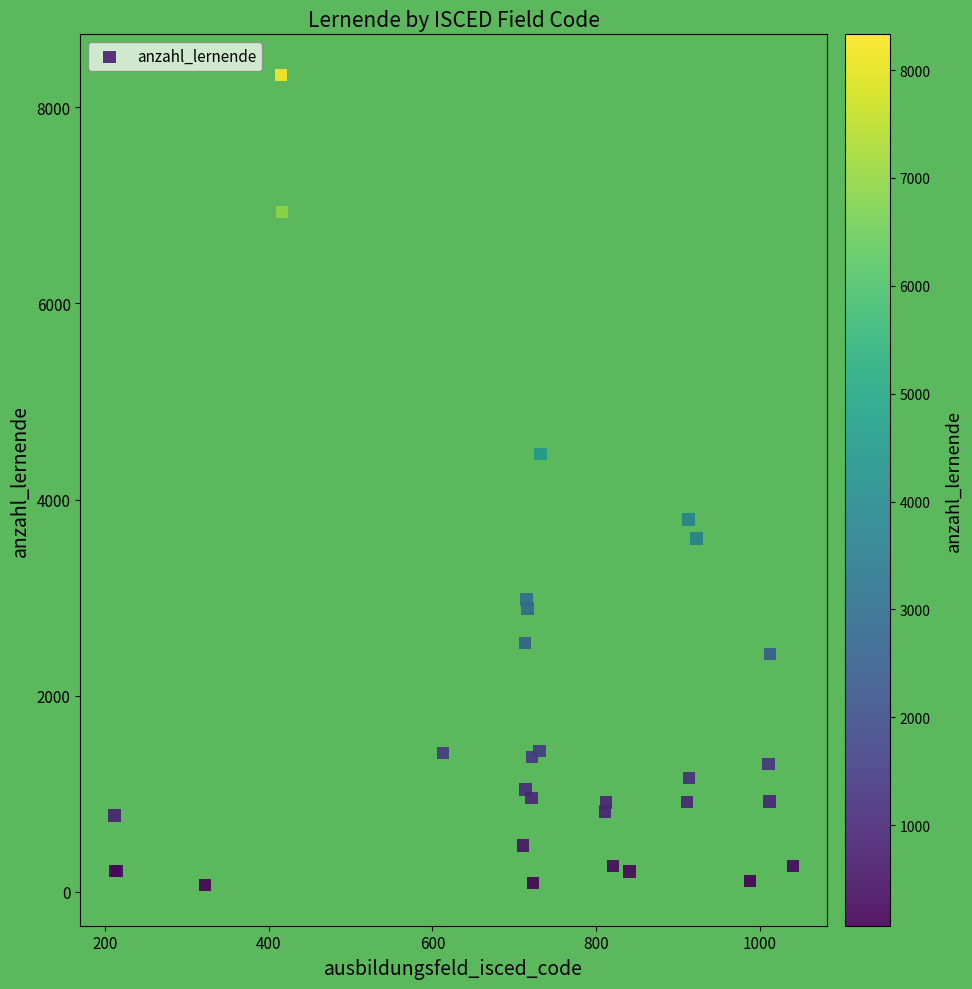

What Y value in the scatter plot is closest to 4199?

4467